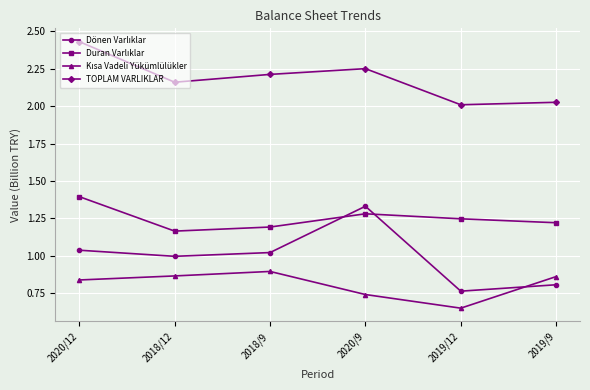

Is it true that TOPLAM VARLIKLAR equals 3.1 at 2018/12?

False